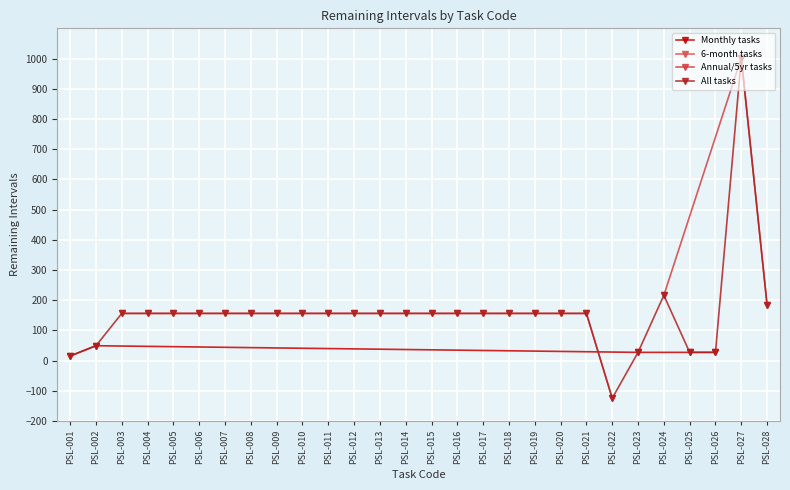

What is the value of the 17th point from the left?

156